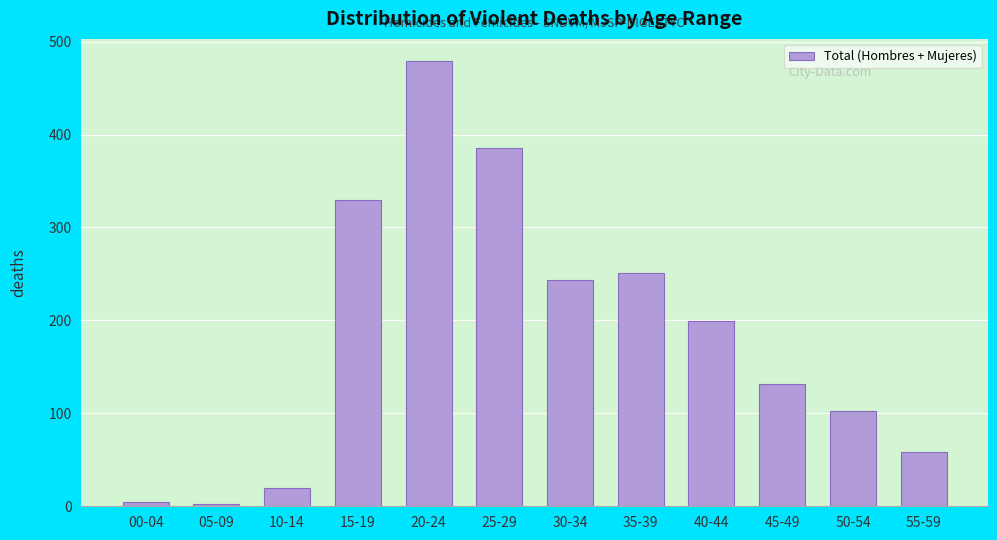

Reading left to right, list all the values displayed in this chart.

5	2	20	330	479	385	244	251	199	132	103	58